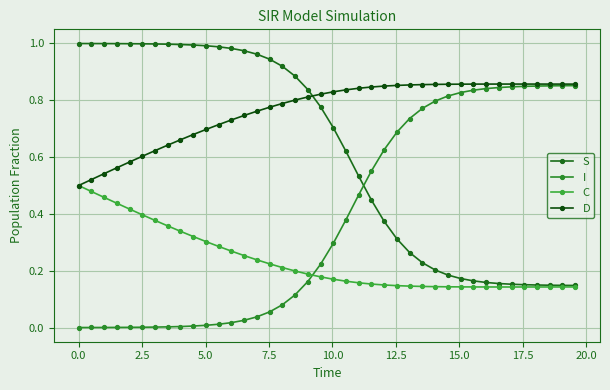

Which series has the largest range (max minus min)?

I